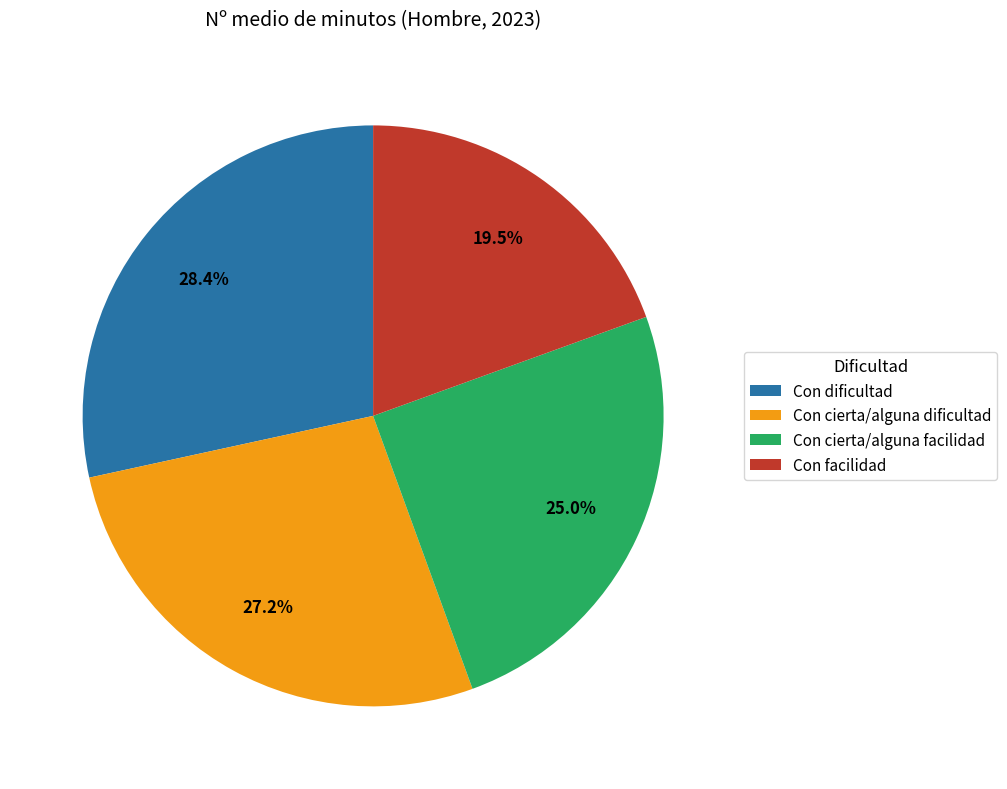

Does Con cierta/alguna facilidad account for over 50% of the chart?

No